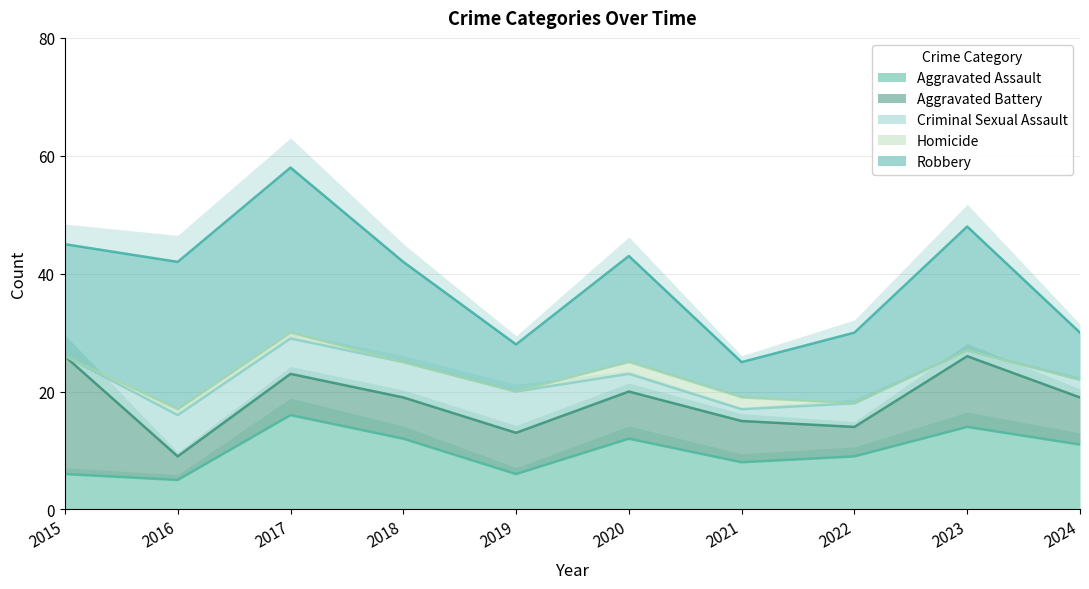

True or false: Homicide has a value of 2 at 2017.

False